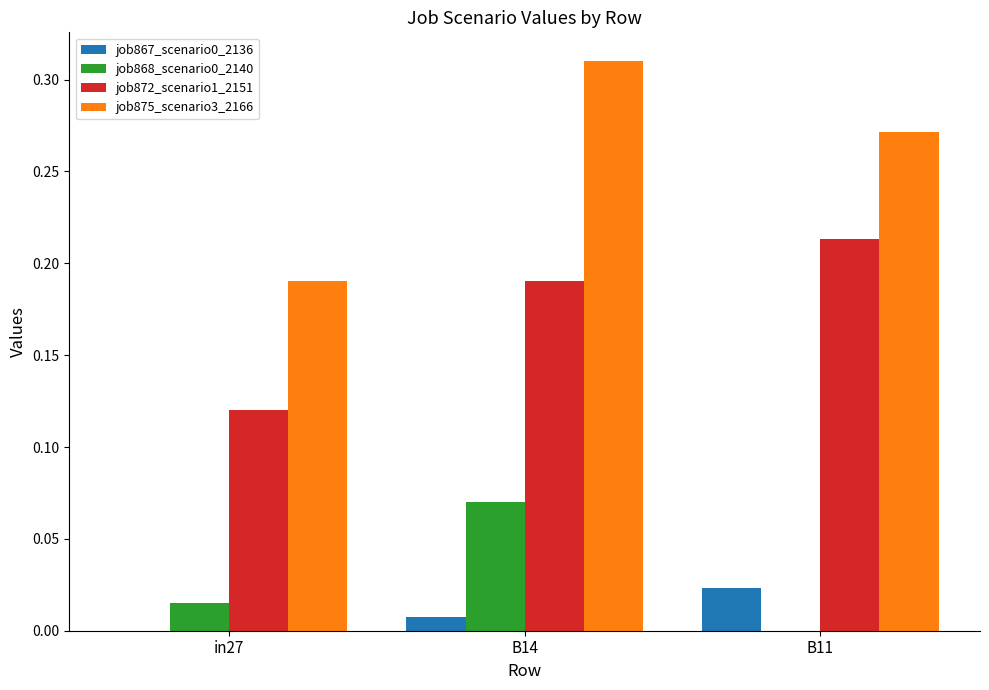

The value of job867_scenario0_2136 at in27 is 0.0. True or false?

True